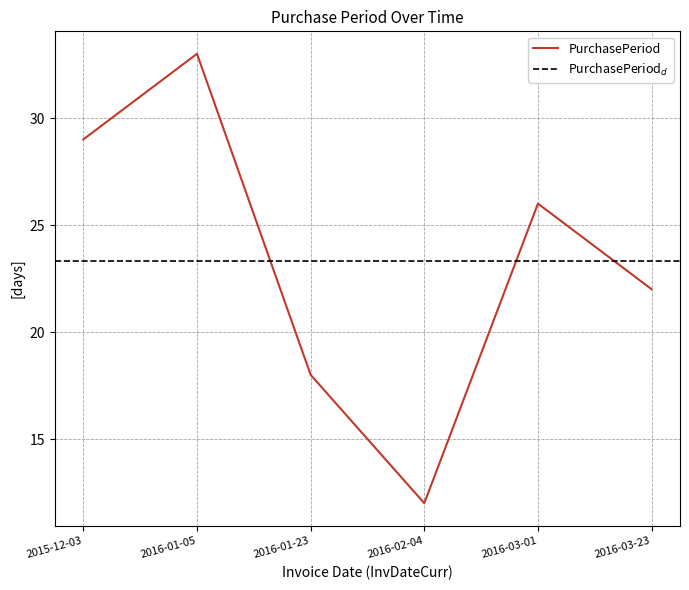

Reading left to right, transcribe all the data shown in this chart.

2015-12-03=29	2016-01-05=33	2016-01-23=18	2016-02-04=12	2016-03-01=26	2016-03-23=22